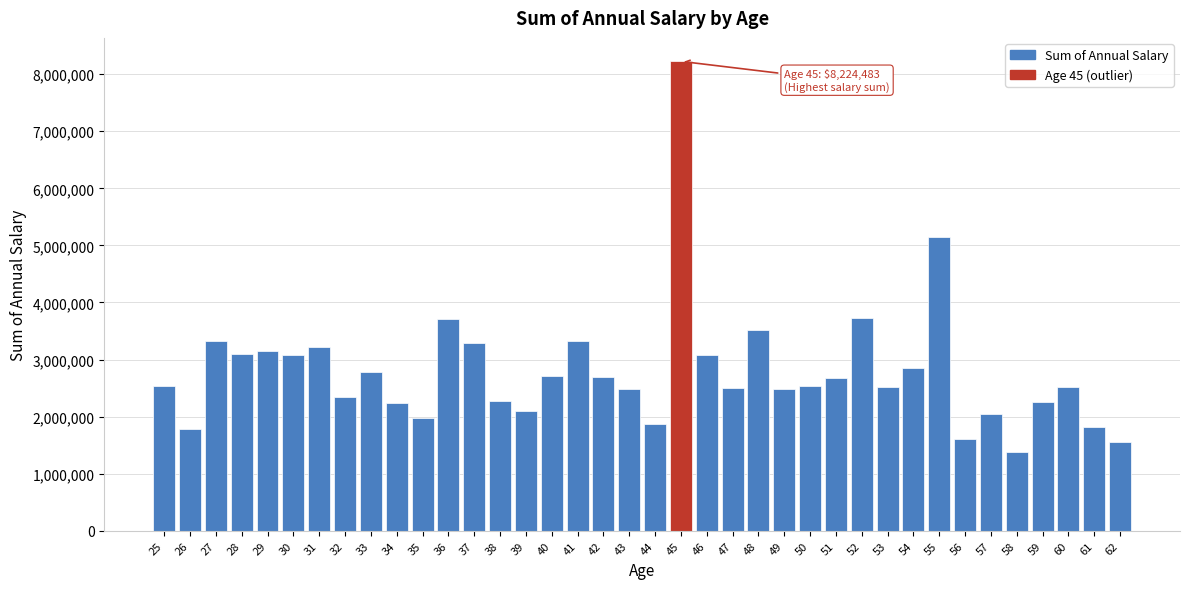

Approximately how many times larger is the value at 32 compared to 53?

0.9